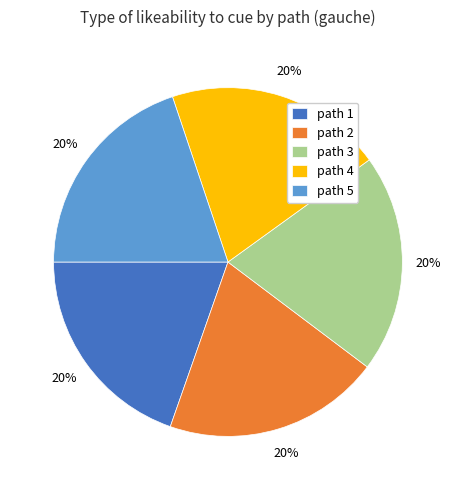

Do path 2 and path 5 together represent more than half of the pie?

No